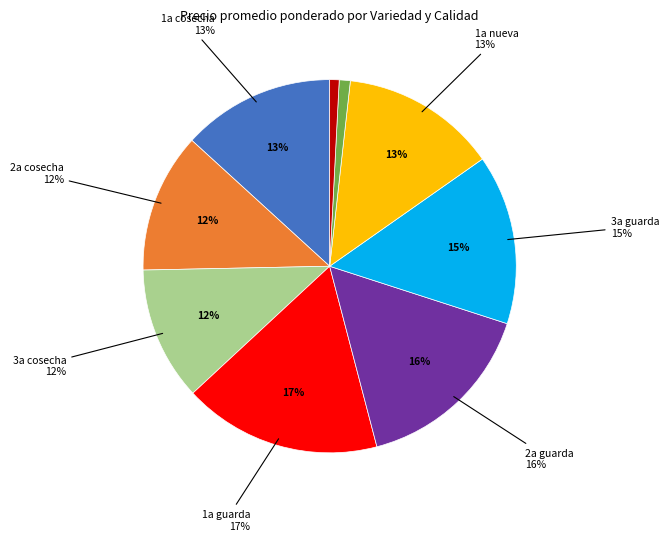

How many slices are in this pie chart?

9